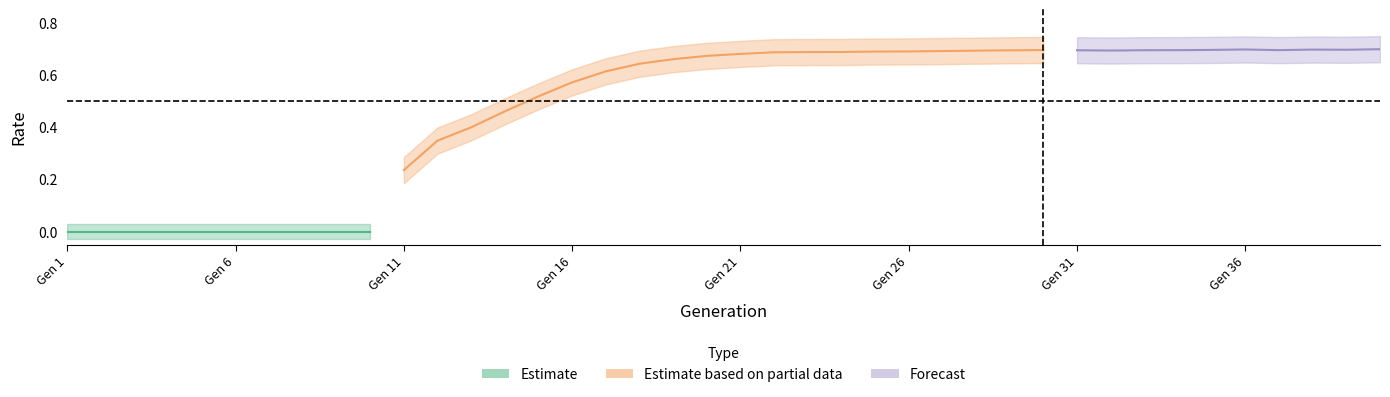

How many values in rate_has_drive are above zero?

30